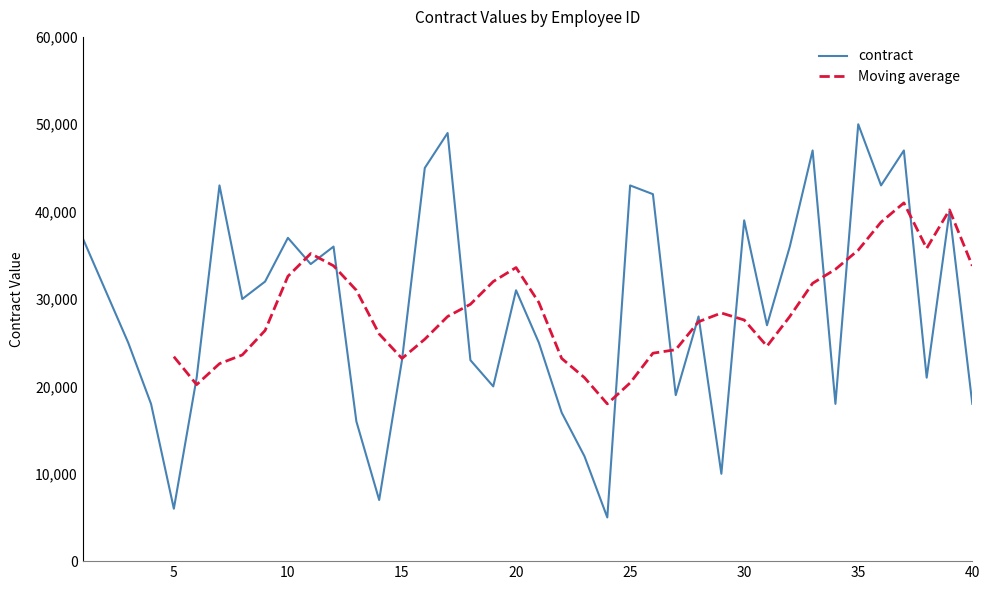

How many interior local valleys (lower than both neighbors) does the data have?

12